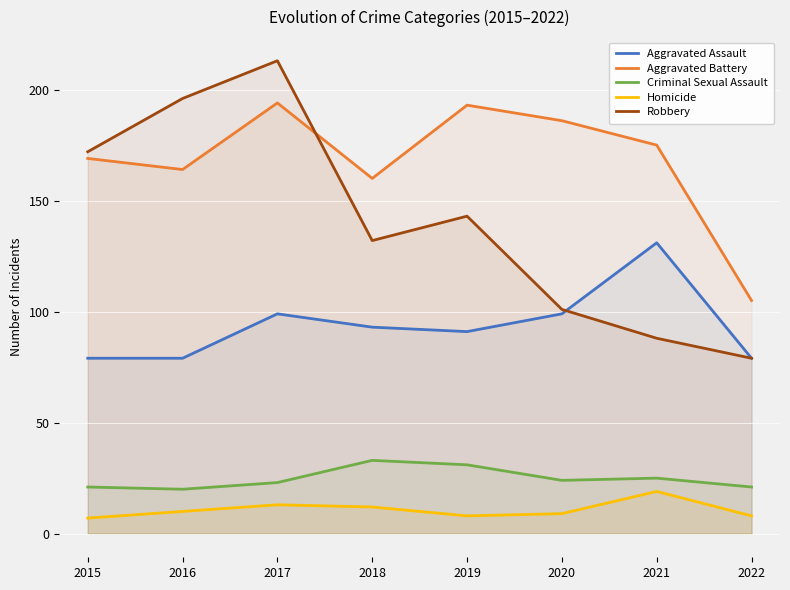

What is the value of the Criminal Sexual Assault point at the 5th from the left?

31